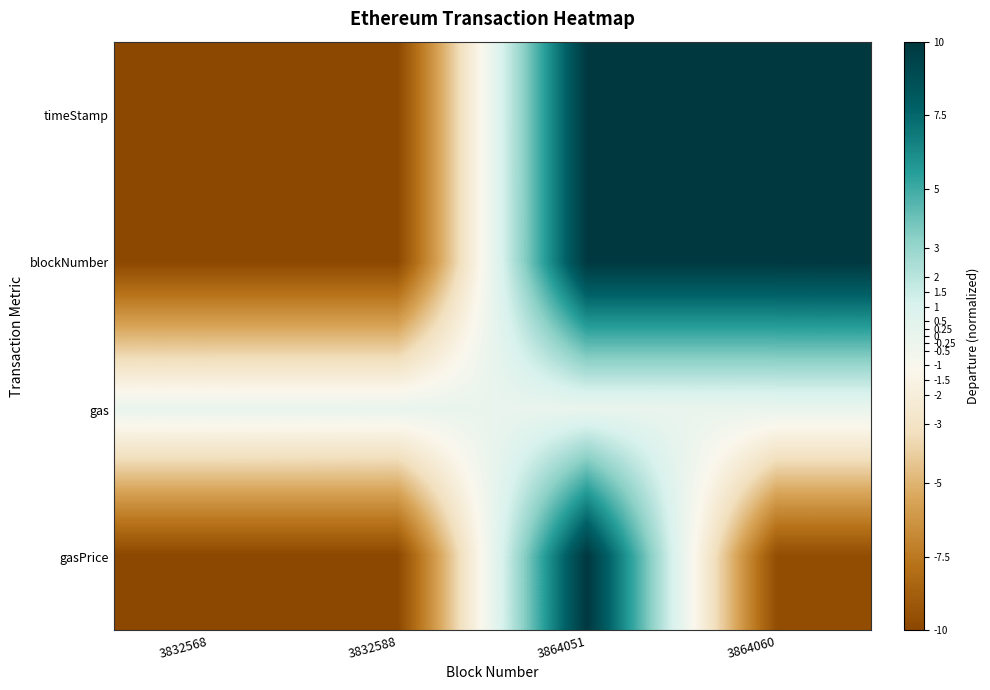

Which label corresponds to the smallest value in the chart?

3832568